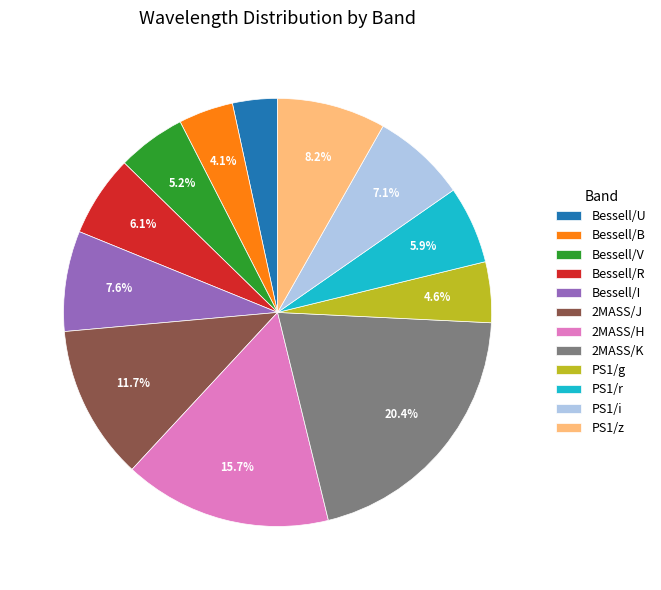

To the nearest percent, what is the combined percentage of 2MASS/H and 2MASS/K?

36%